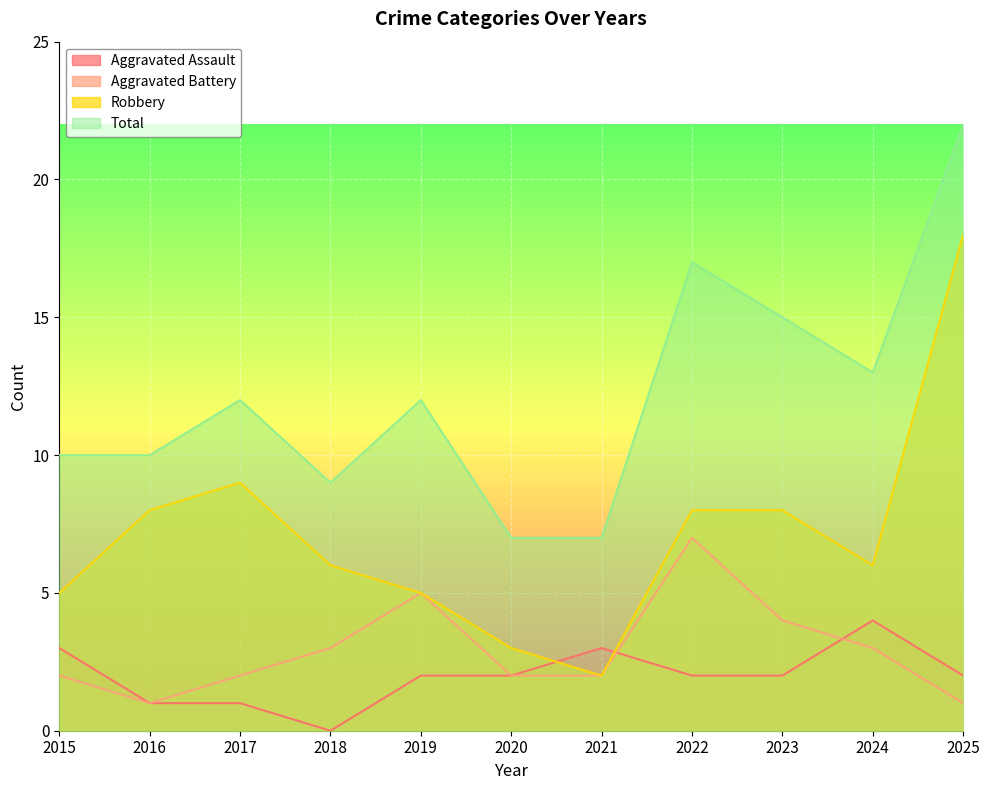

Which label corresponds to the largest value in the chart?

2025